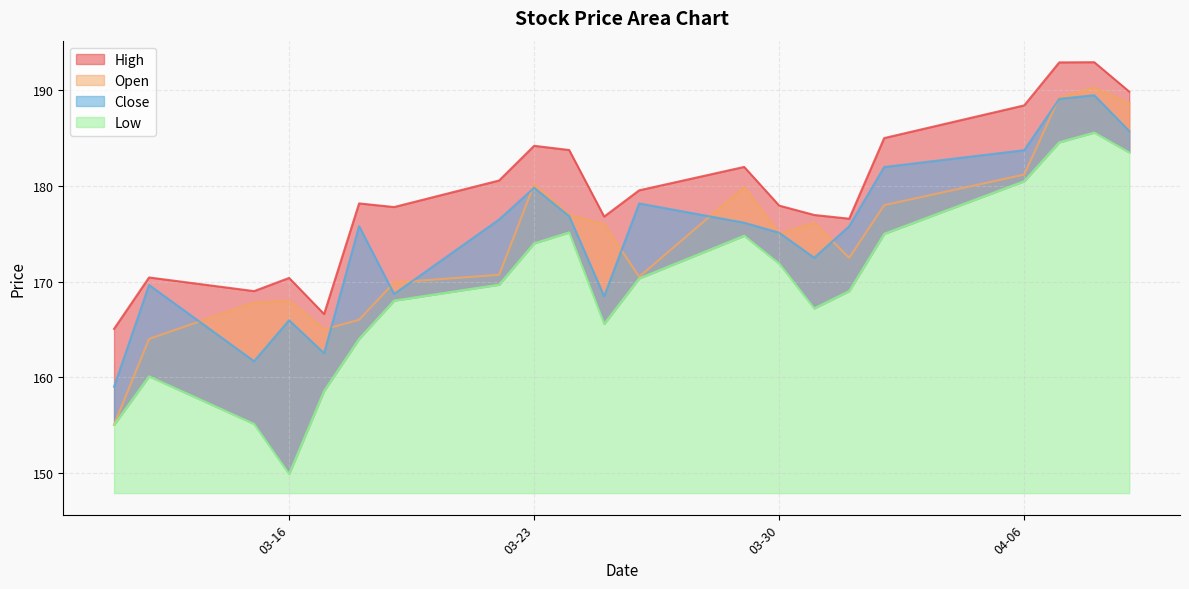

Which series has the largest range (max minus min)?

low